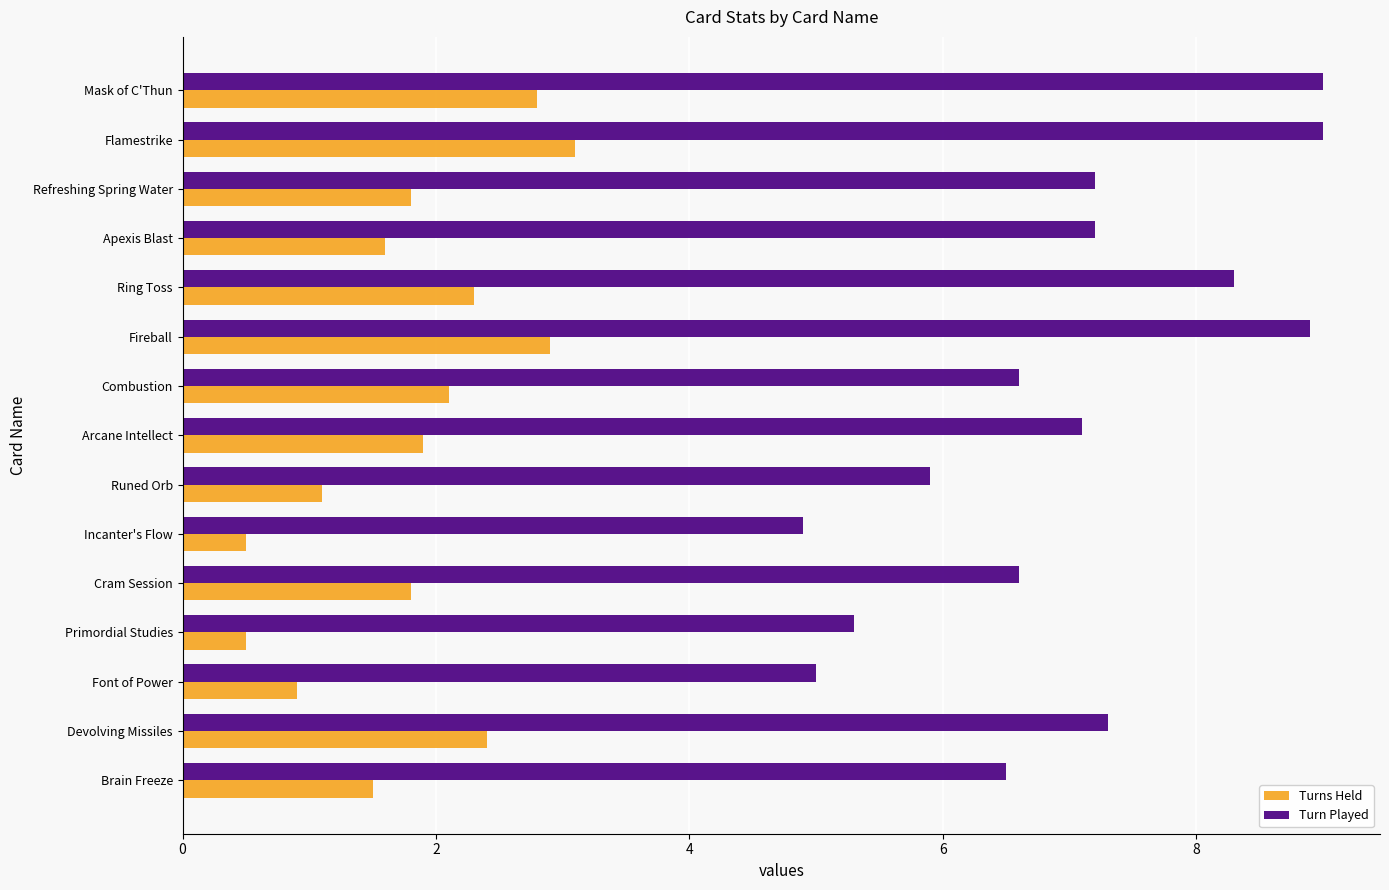

What is the minimum value shown in the chart?

0.5